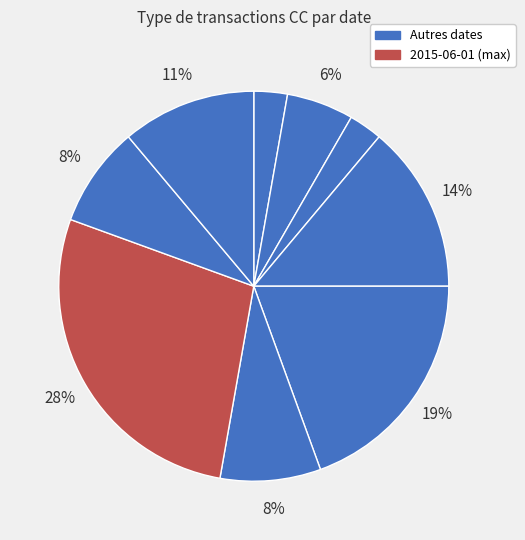

How many slices are in this pie chart?

9